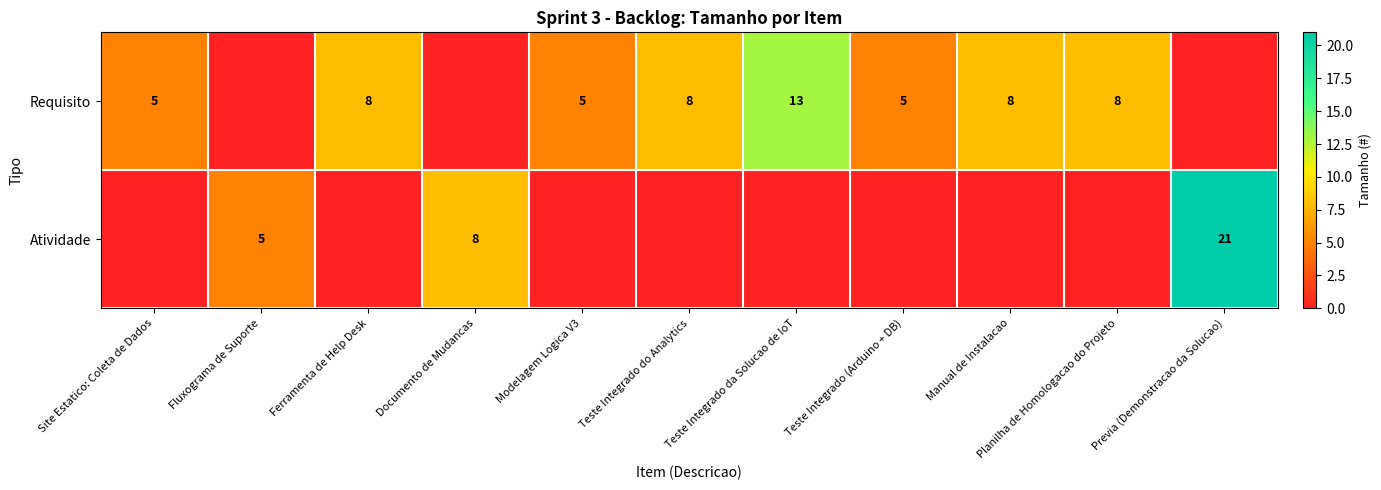

The Requisito series shows 8 at Ferramenta de Help Desk. True or false?

True